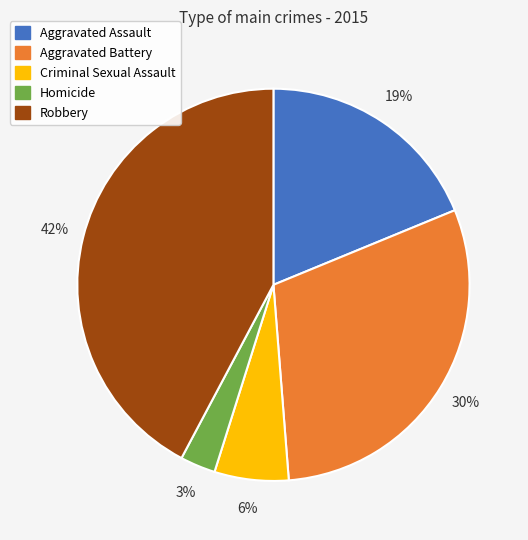

Which category has the smallest portion of the pie?

Homicide